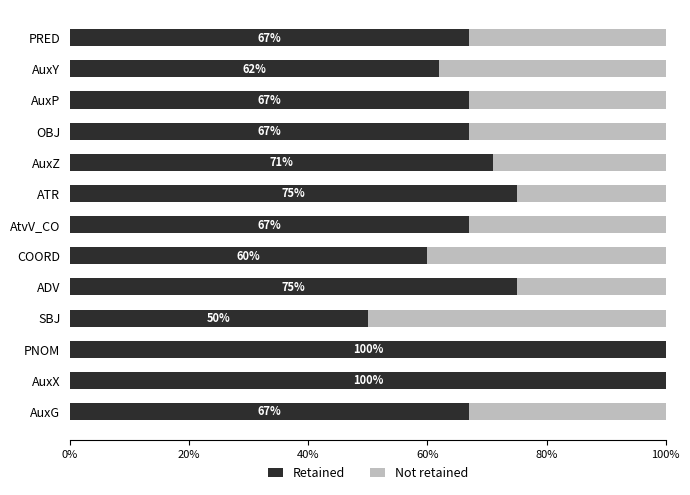

What is the total value across all series at AuxX?

100